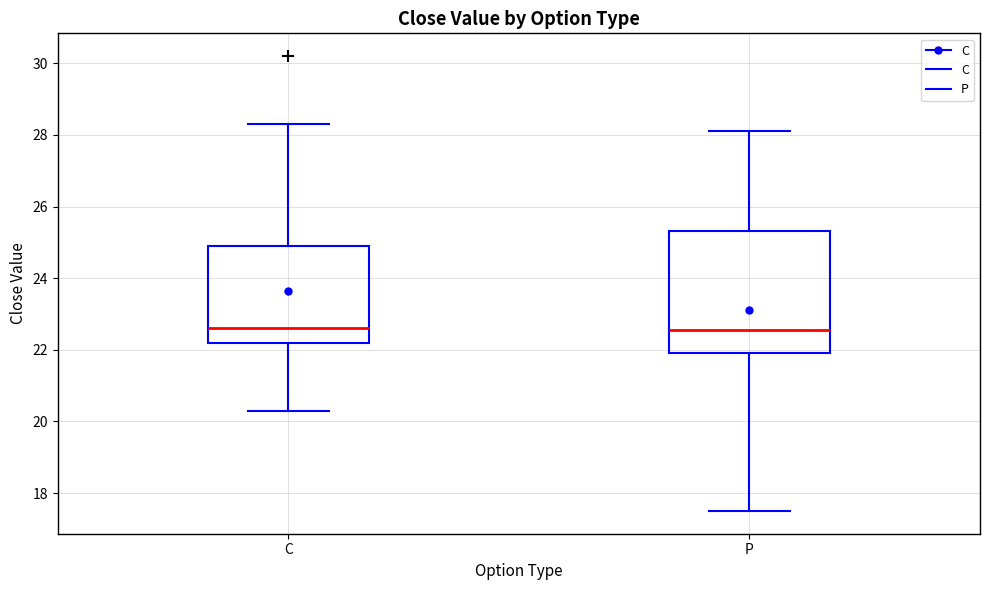

Comparing the boxes themselves (not the whiskers), which one is the tallest?

P